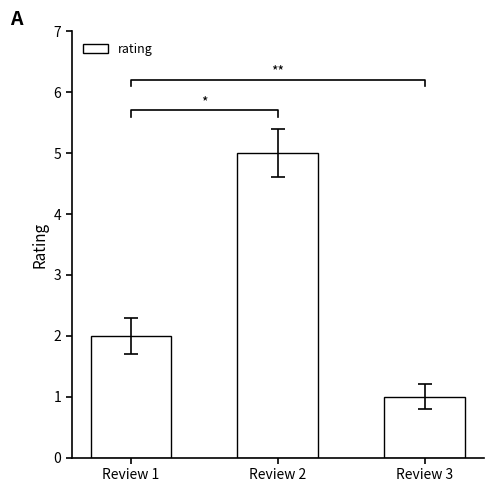

What is the greatest value displayed?

5